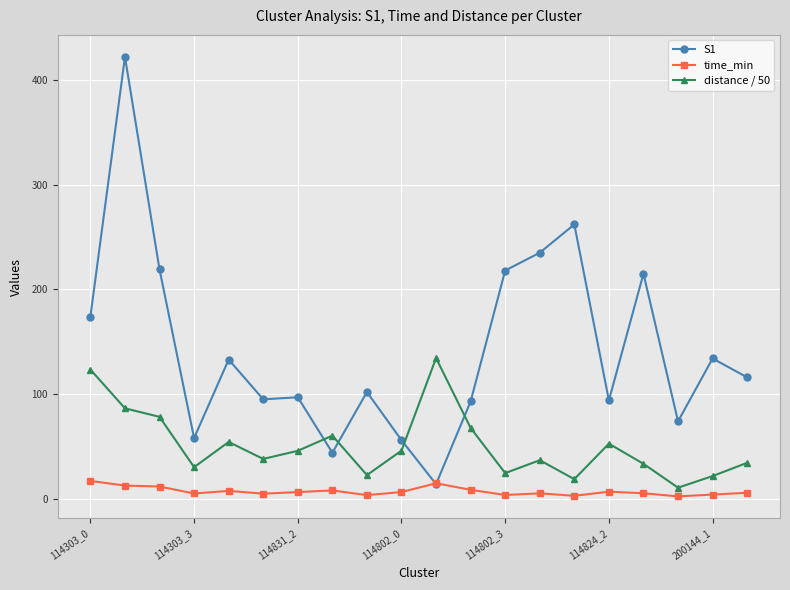

In time_min, how many points are higher than both neighbors (excluding endpoints)?

5